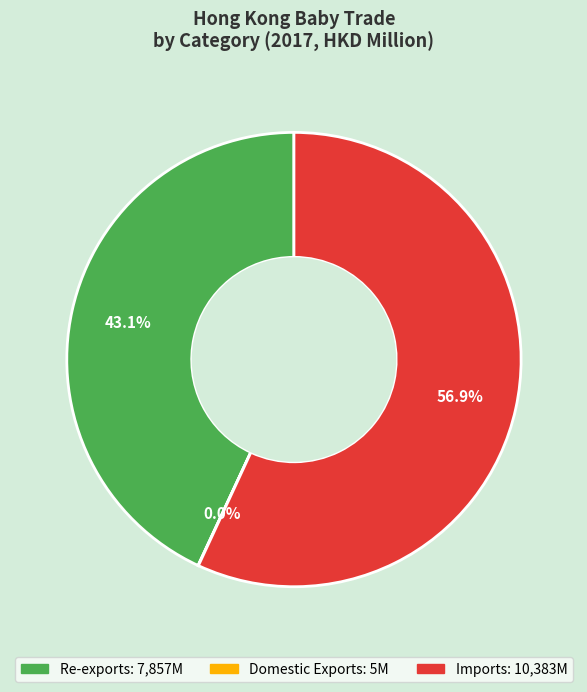

Does any single category account for the majority?

Yes